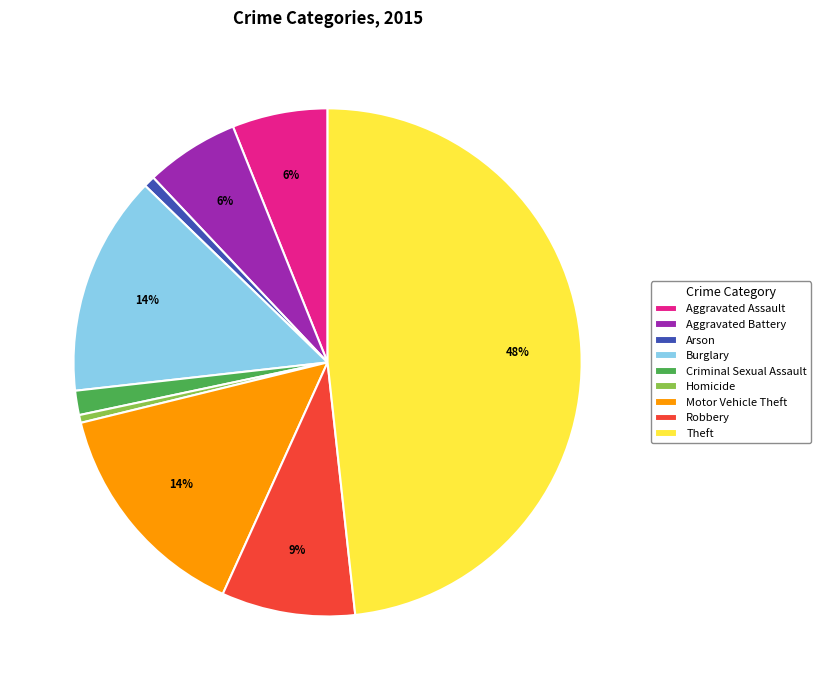

What percentage is the Motor Vehicle Theft slice, to the nearest percent?

14%